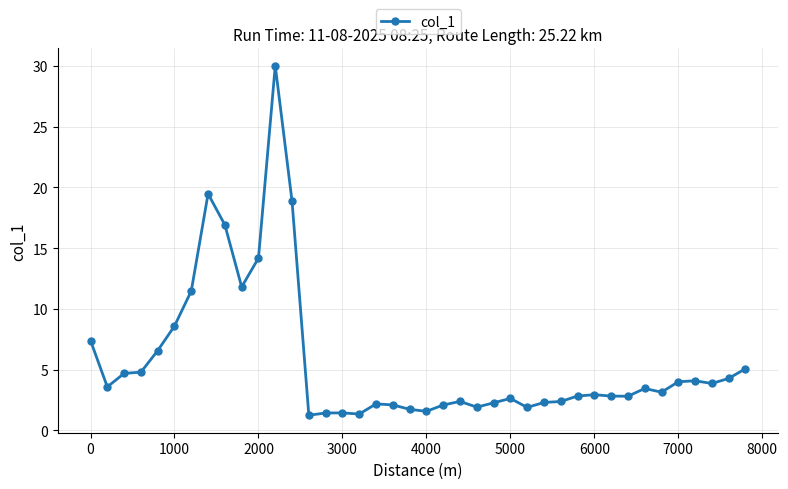

True or false: there are more than 1 points higher than both neighbors.

True